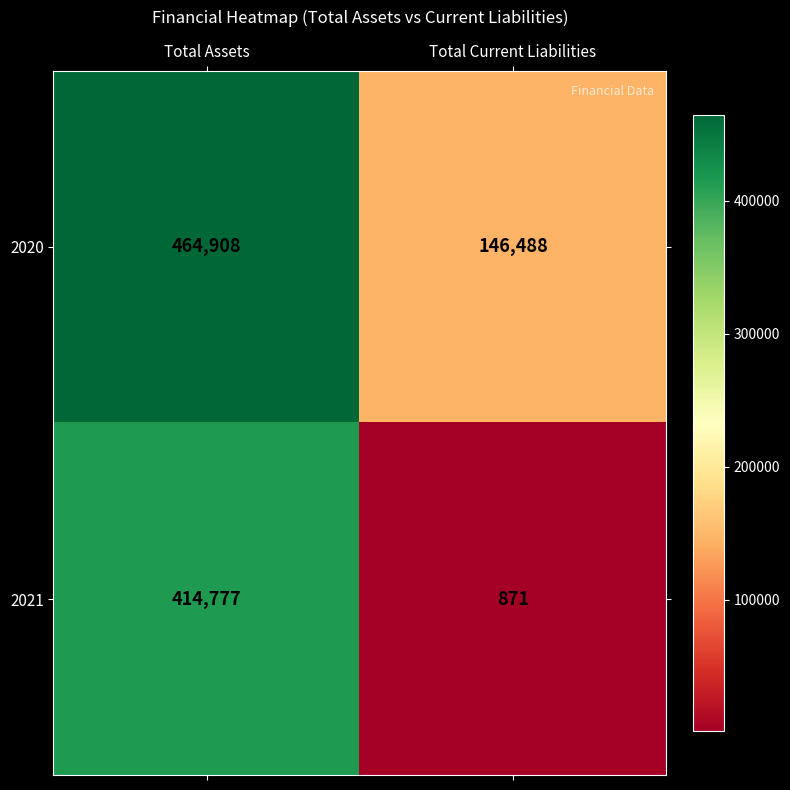

What is the difference between the 2020 values at Total Assets and Total Current Liabilities?

318420